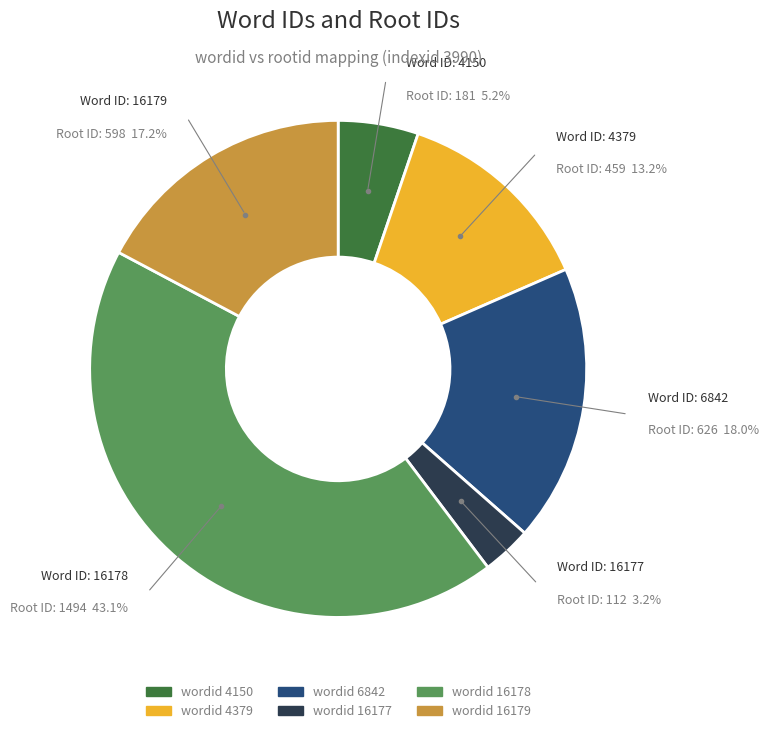

Is there a majority slice in this chart?

No